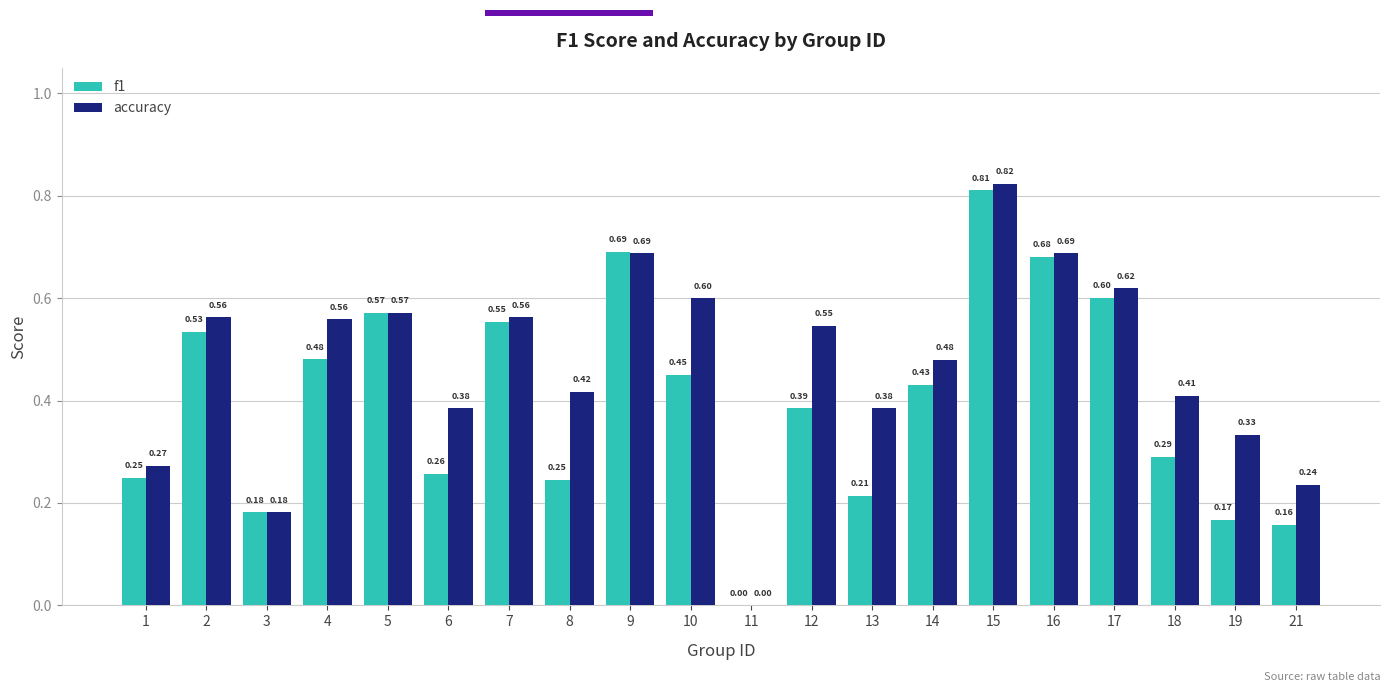

What is the sum of the accuracy values at 10 and 2?

1.2